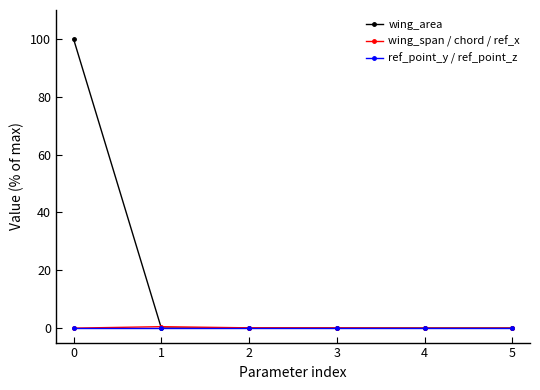

What is the maximum value shown in the chart?

100.0